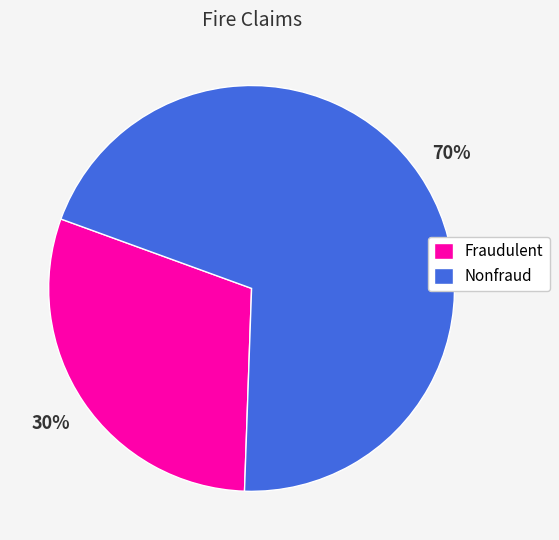

How many slices are in this pie chart?

2